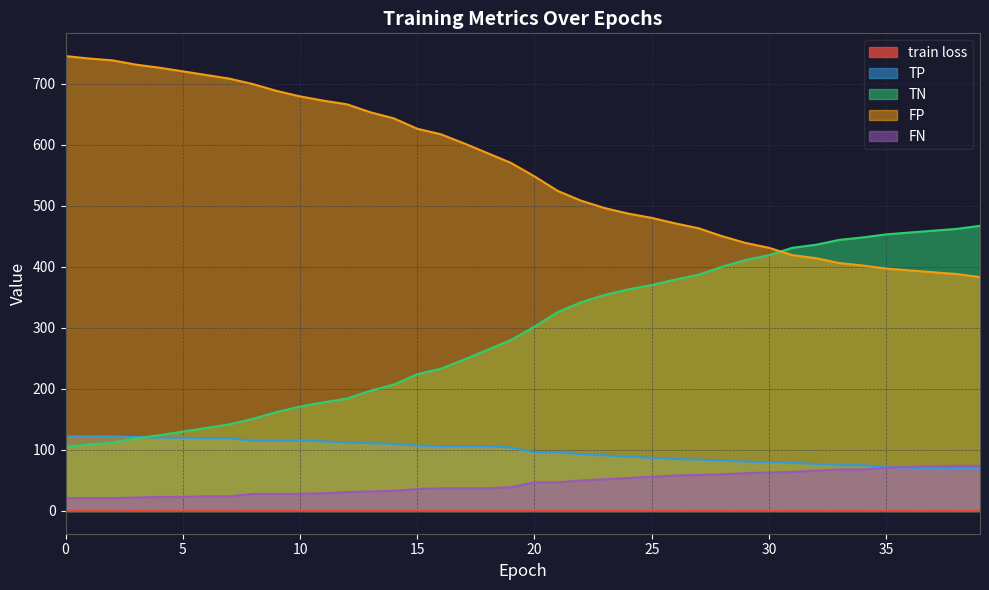

What are all the series names shown in the legend?

train loss, TP, TN, FP, FN